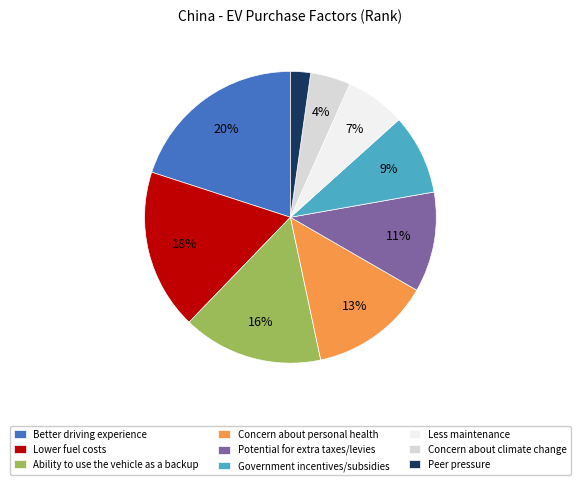

Count the number of slices in the pie.

9